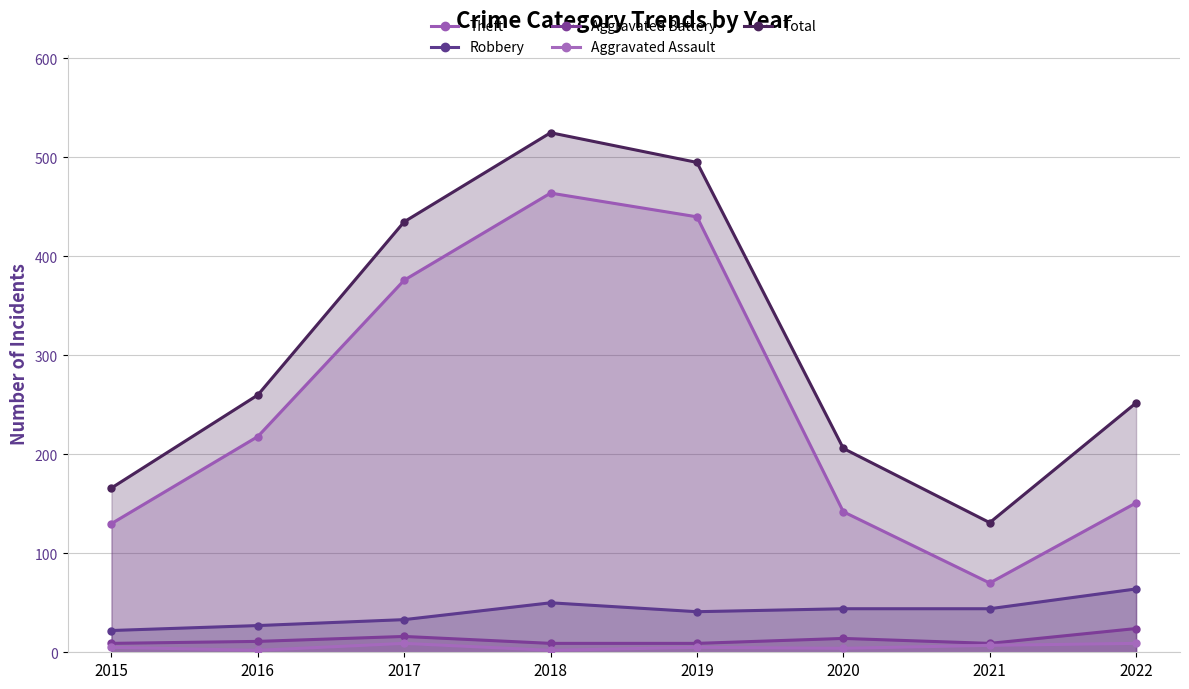

Which has a higher value, 2021 or 2016?

2016